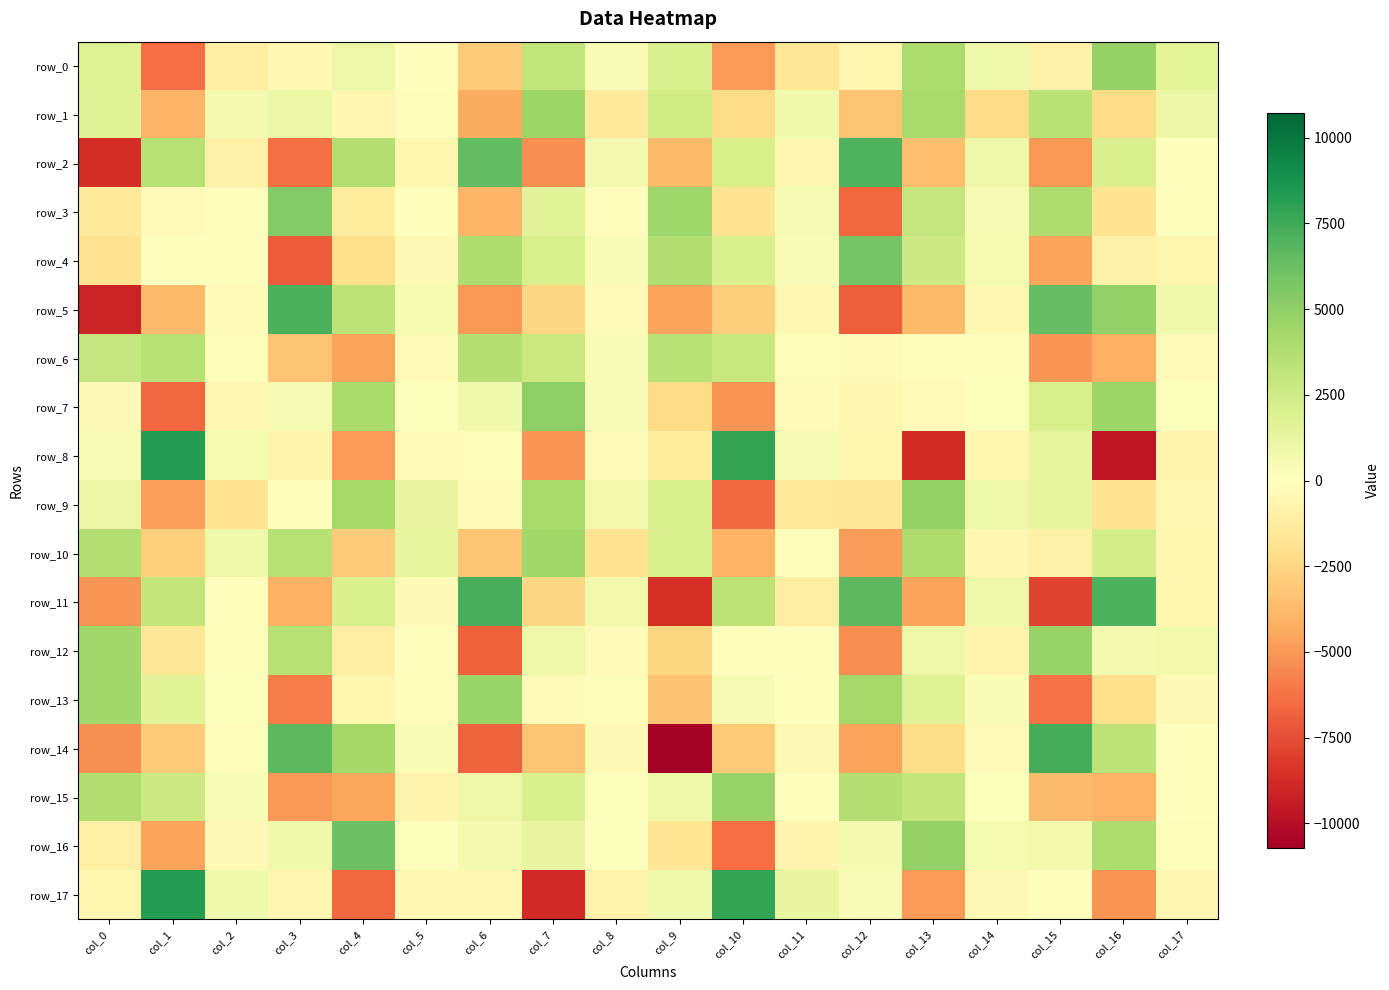

Count the number of categories in the chart.

18